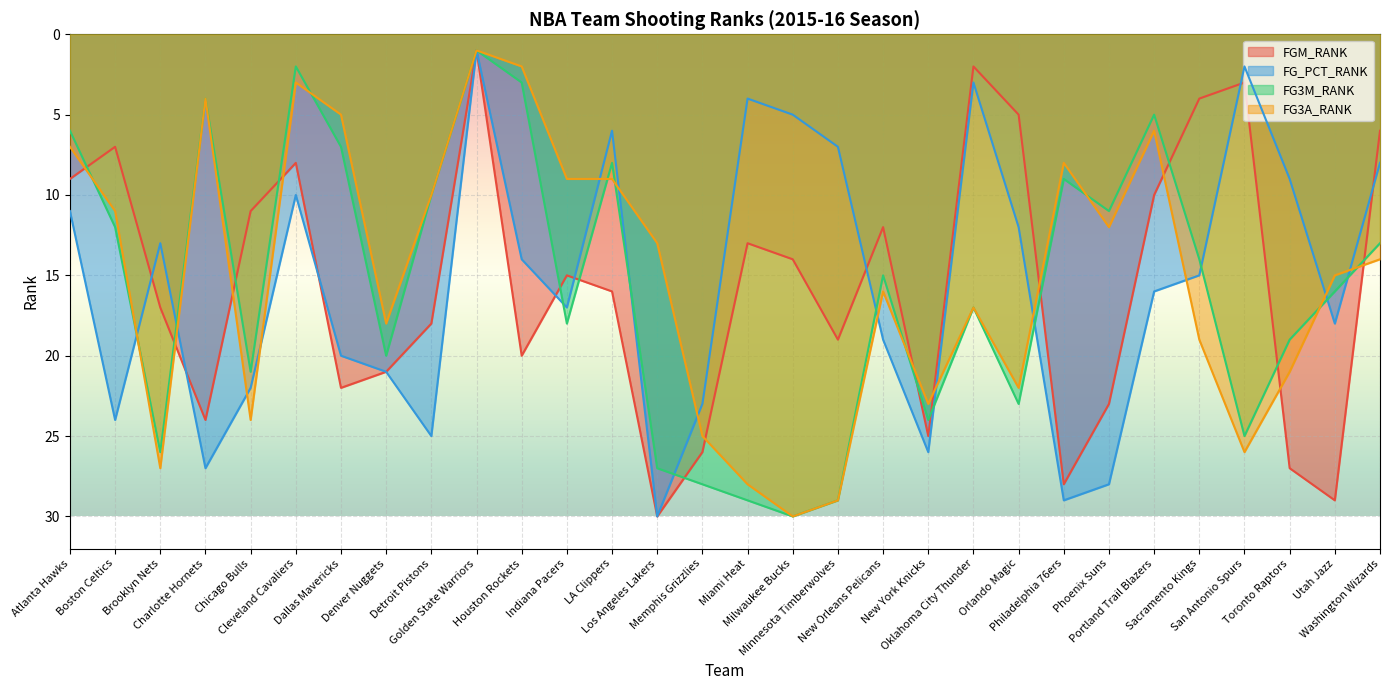

List the series in order of their peak value, highest first.

FGM_RANK, FG_PCT_RANK, FG3M_RANK, FG3A_RANK